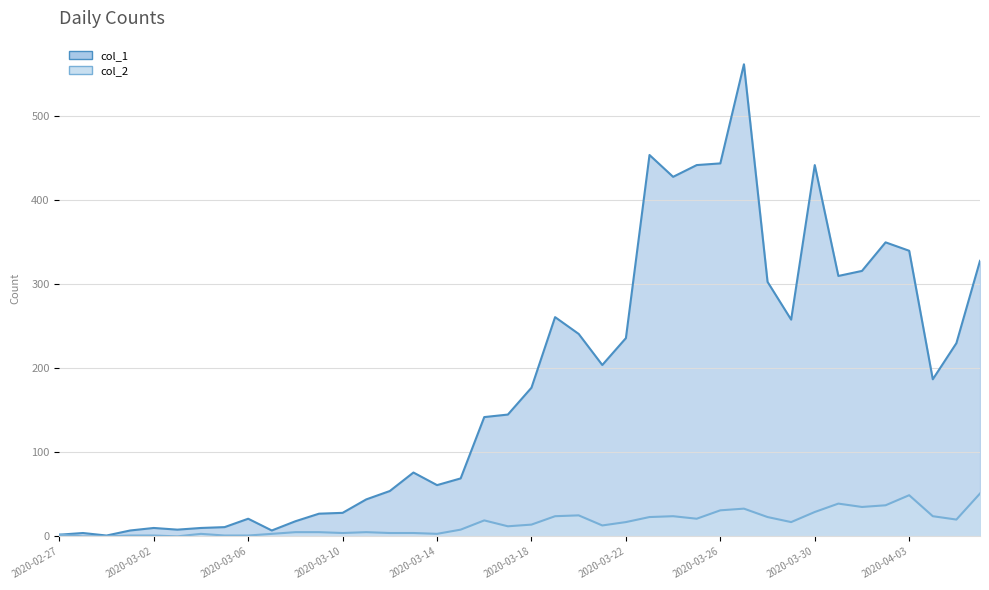

Rank the series at 2020-03-04 from highest to lowest value.

col_1, col_2